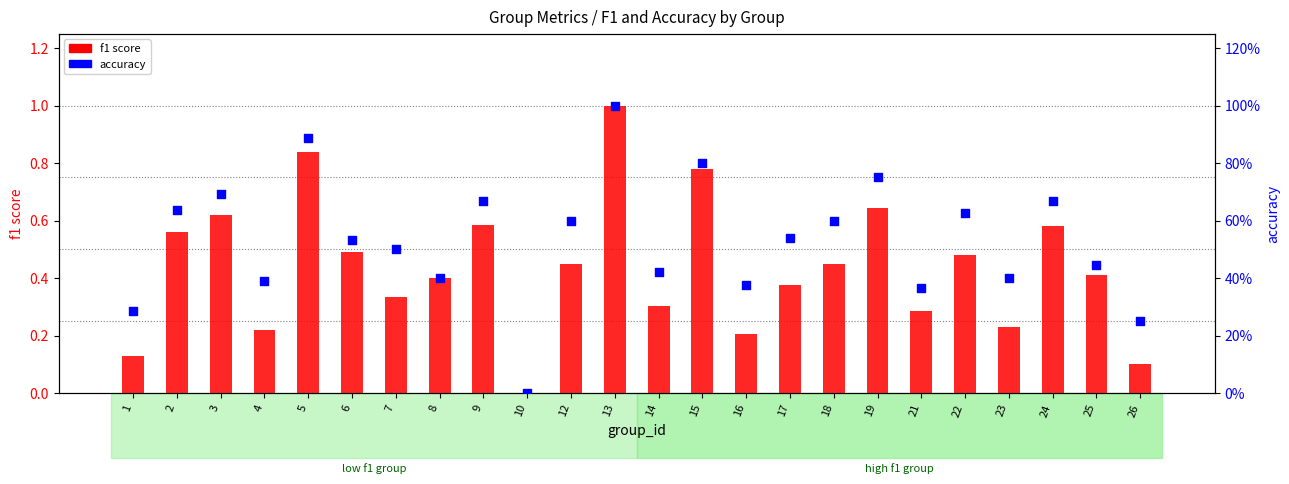

Which series has the largest Y range (max minus min)?

f1 score